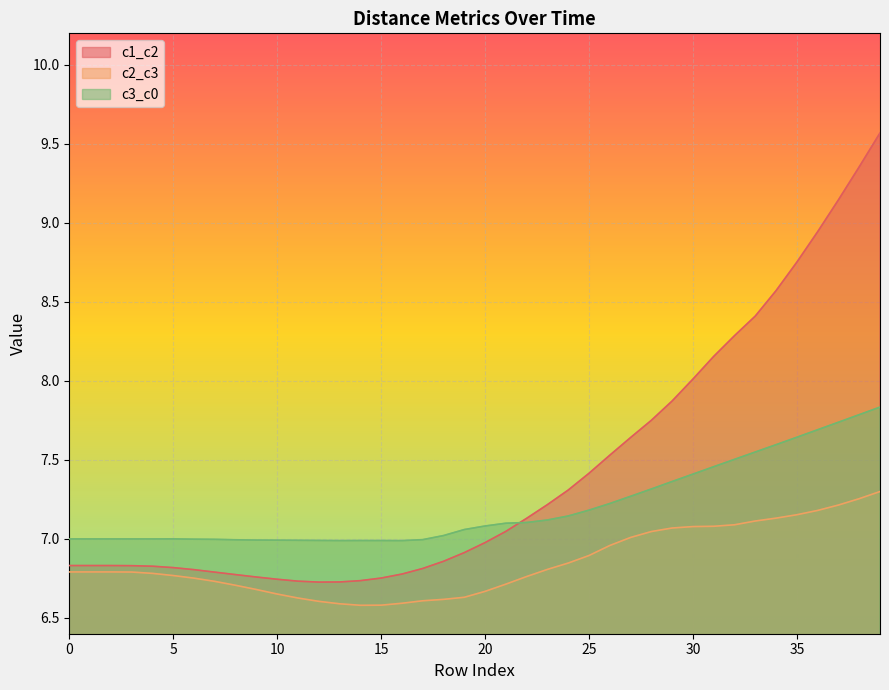

Between 5 and 12, which is larger?

5